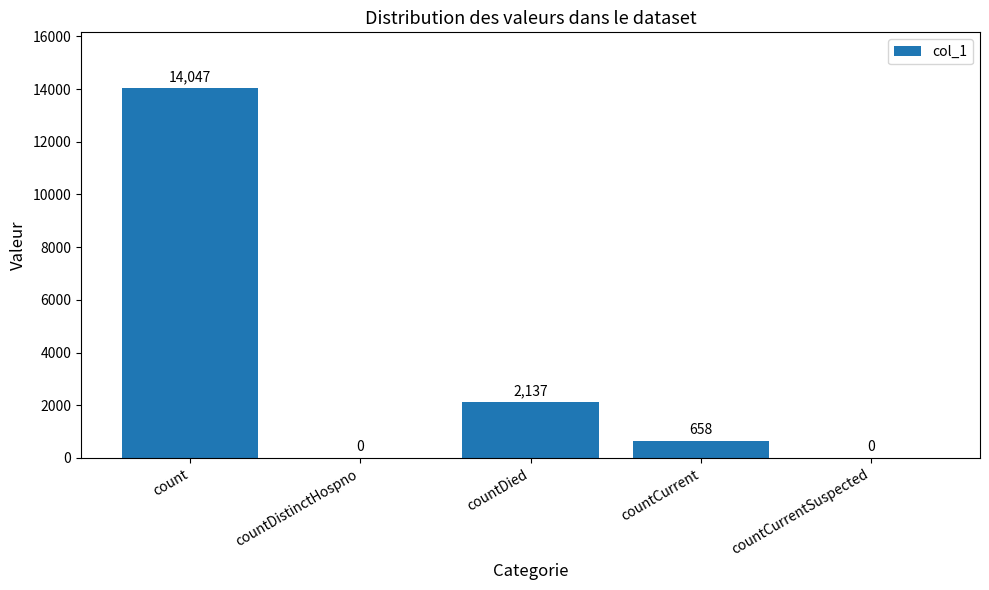

What is the change in value from count to countCurrent?

-13389